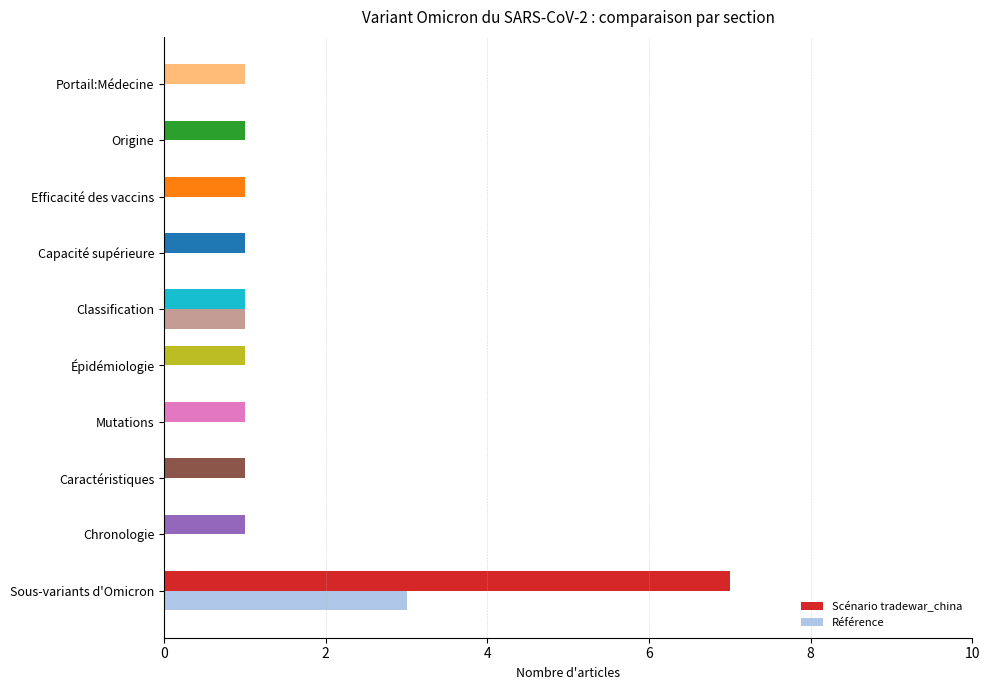

What is the minimum value for Scénario tradewar_china?

1